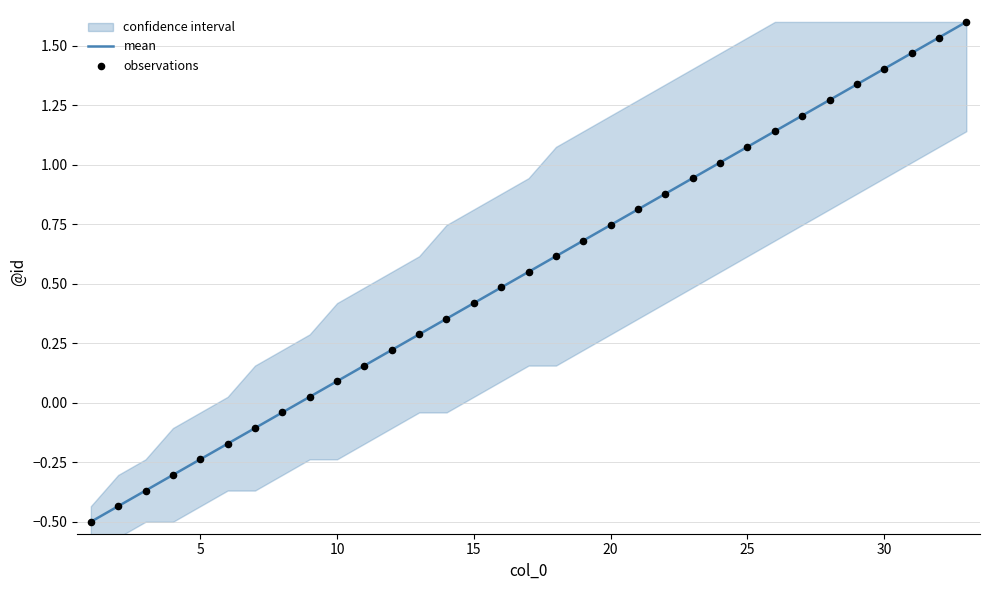

What is the minimum value for mean?

-0.5